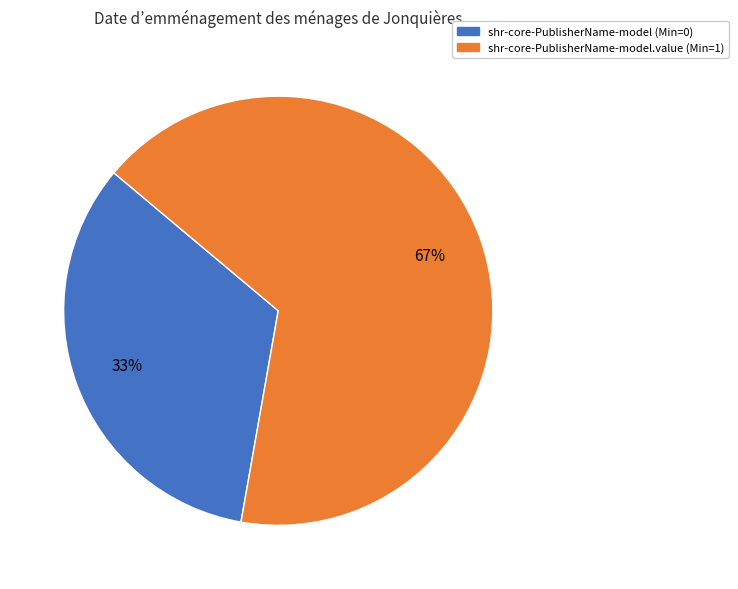

To the nearest percent, what is the average slice percentage?

50%